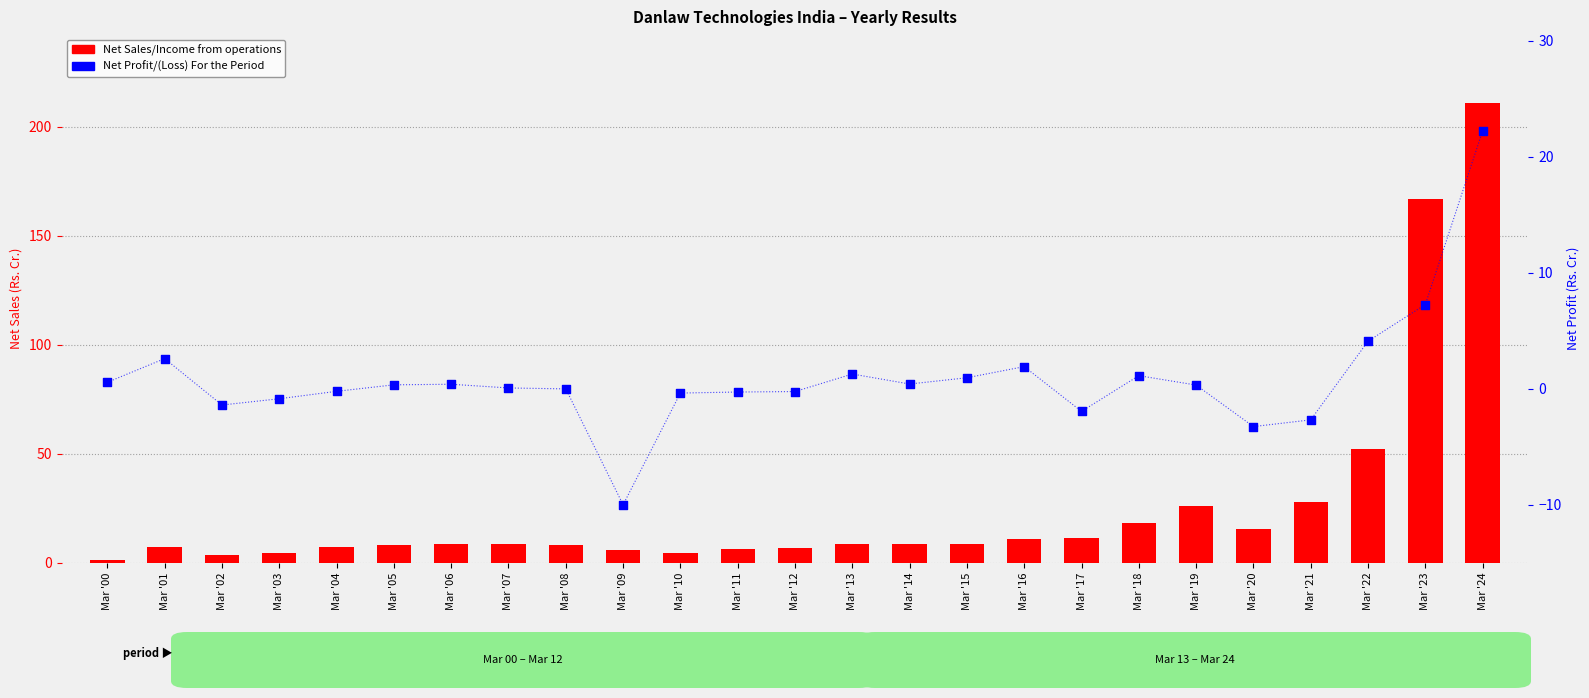

Is the value of Net Sales/Income from operations at Mar '20 greater than the value of Net Profit/(Loss) For the Period at Mar '02?

Yes